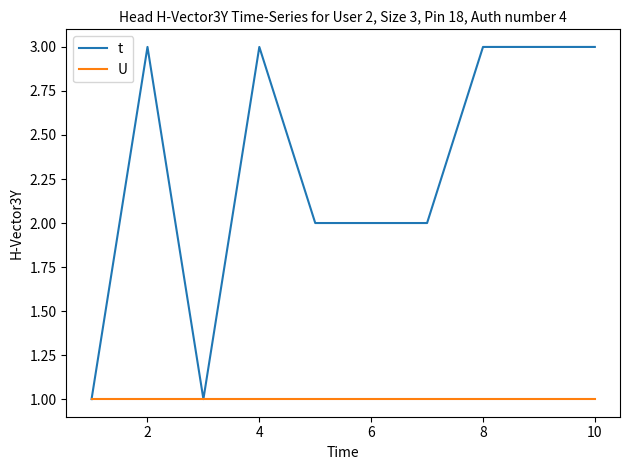

Which series has the largest total across all categories?

t